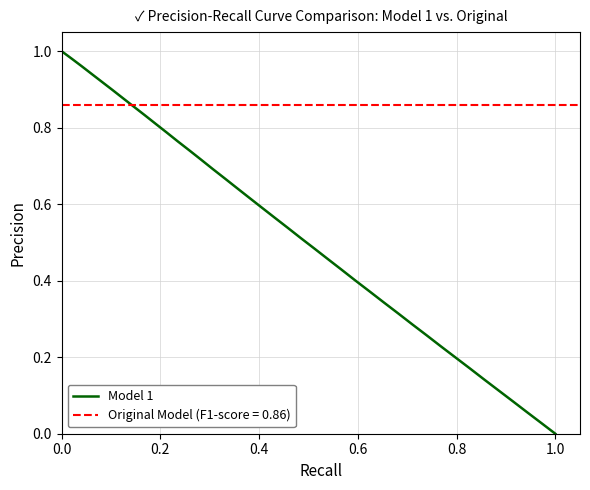

True or false: Model 1 has a value of 1.3 at 0.0.

False